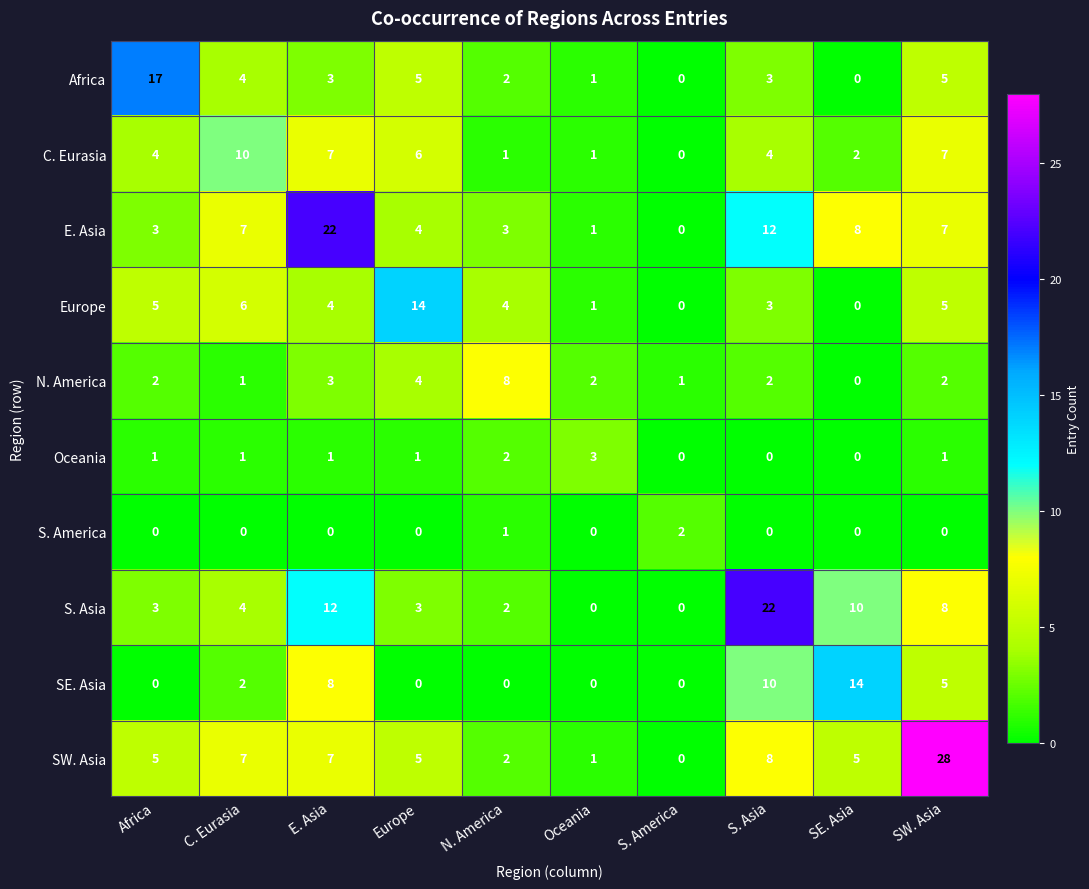

What is the spread (max minus min) of values at S. Asia?

22